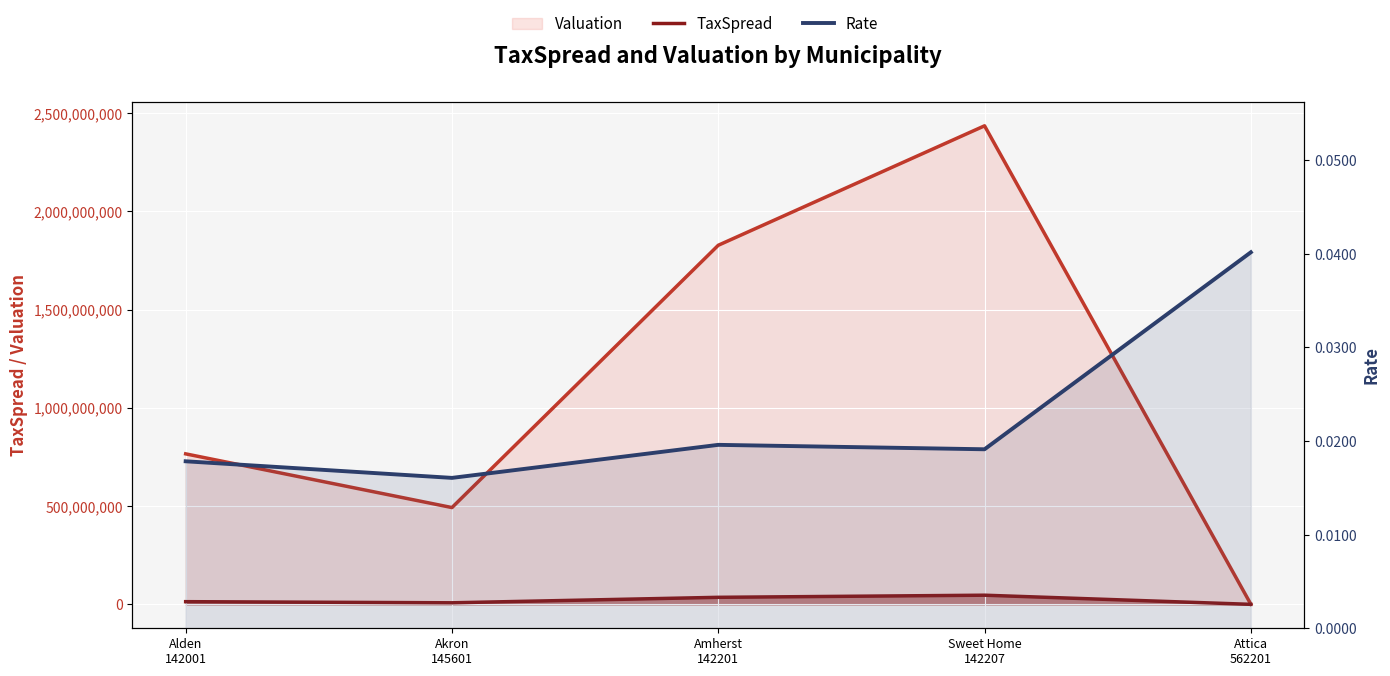

Reading left to right, list all the values displayed in this chart.

TaxSpread: 13663172.0	7913903.0	35808995.0	46571338.0	29707.0
Rate: 0.0	0.0	0.0	0.0	0.0